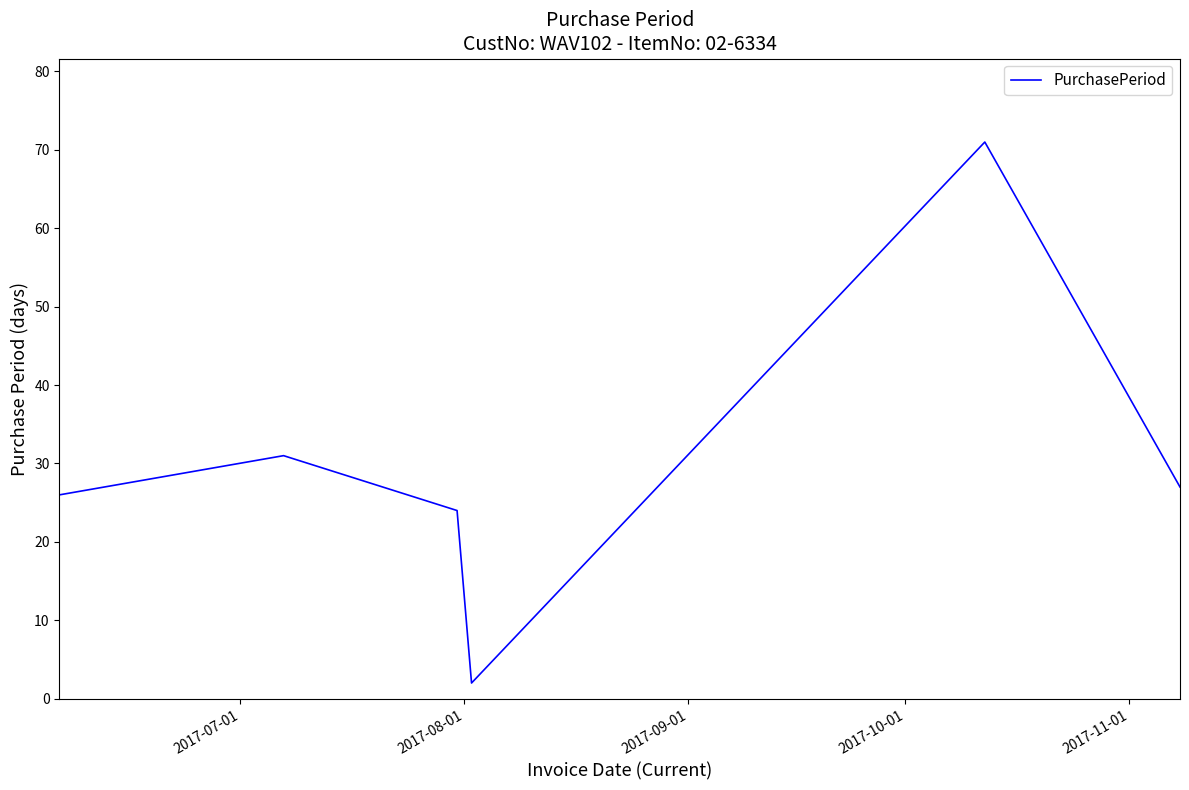

What is the greatest value displayed?

71